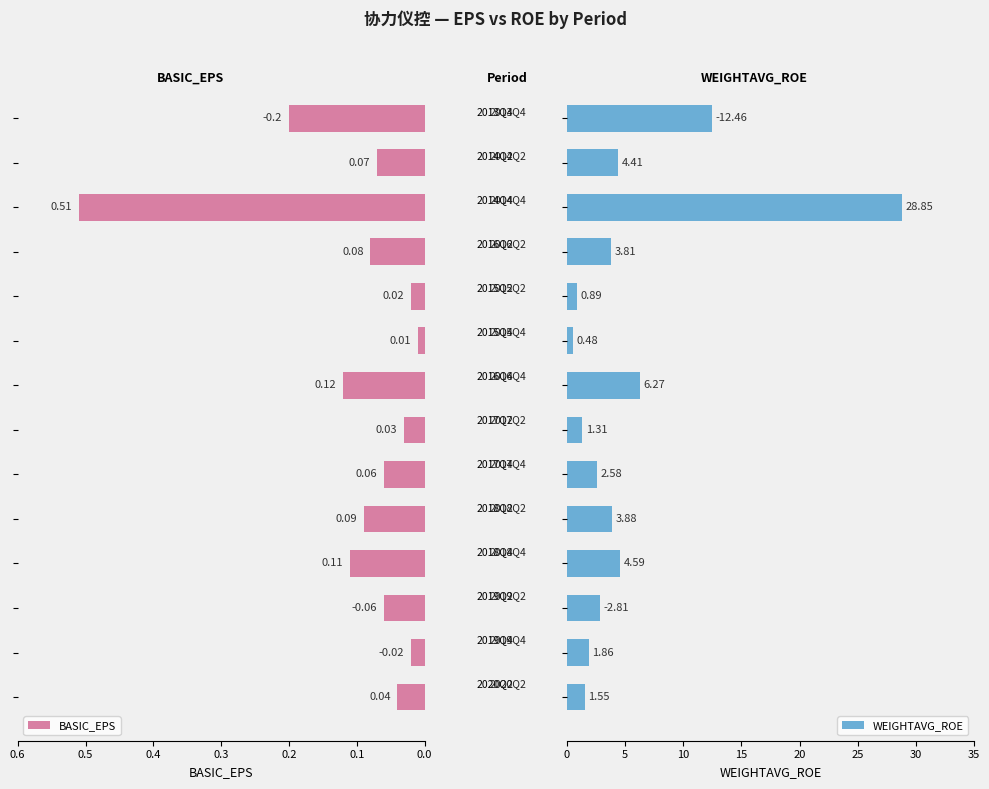

What is the difference between the second highest and second lowest values in the WEIGHTAVG_ROE series?

11.6